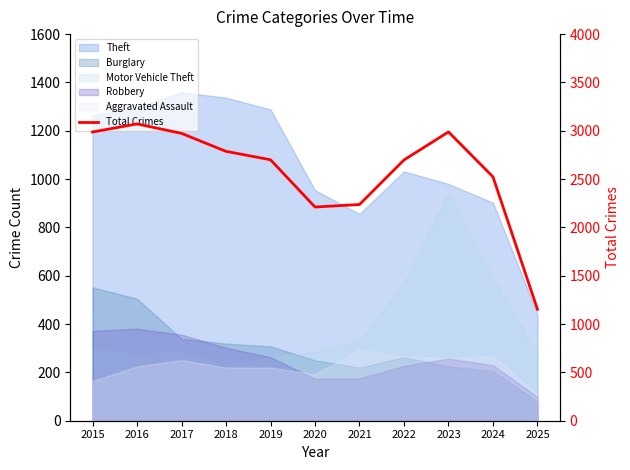

What is the sum of all values?

28327